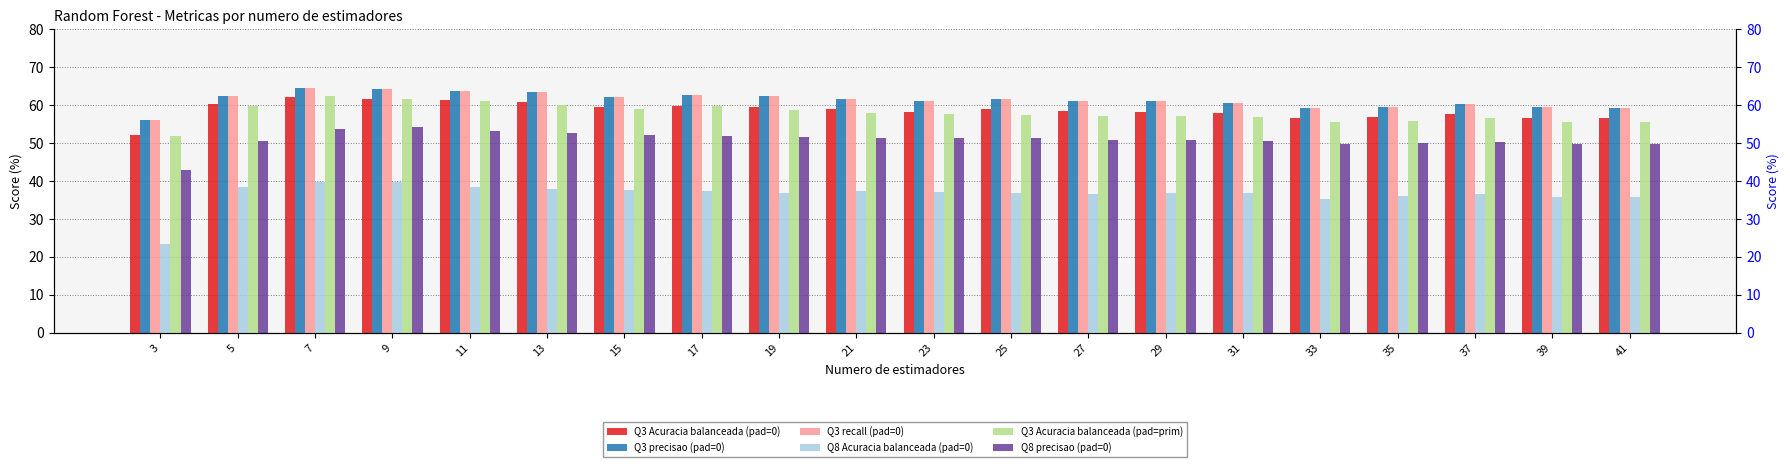

What is the approximate value of Q3 Acuracia balanceada (pad=0) at 21?

58.8